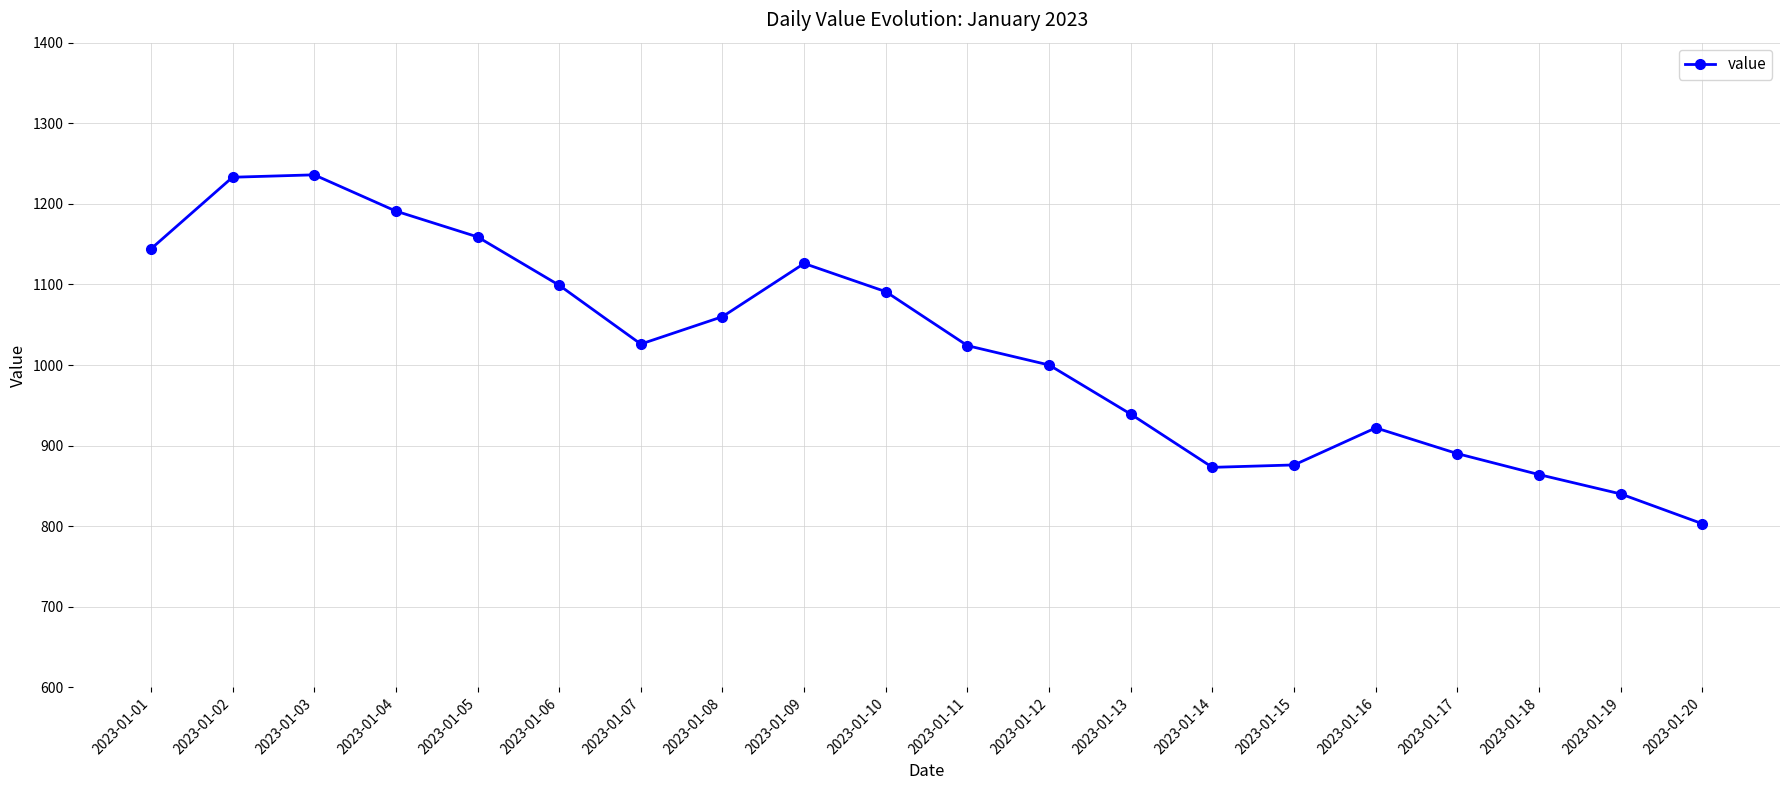

How many series are shown in this chart?

1